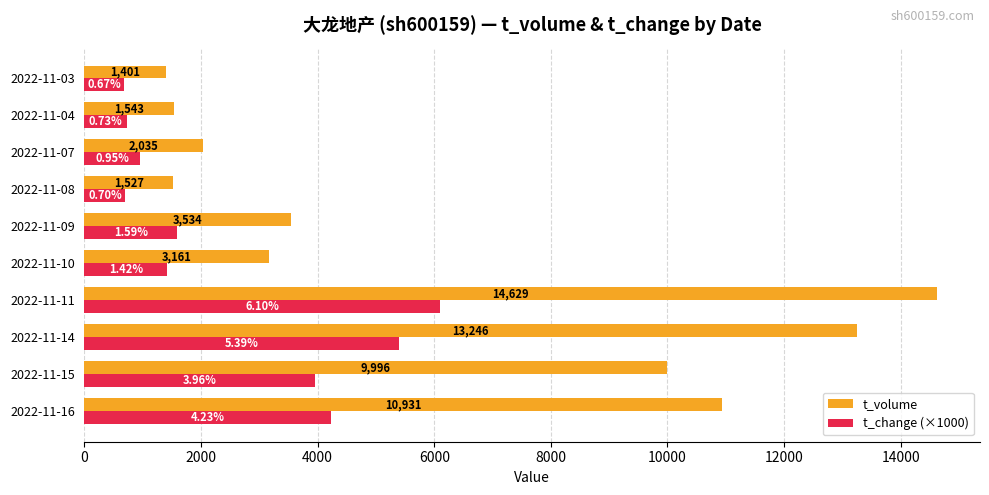

Which series has the largest total across all categories?

t_volume